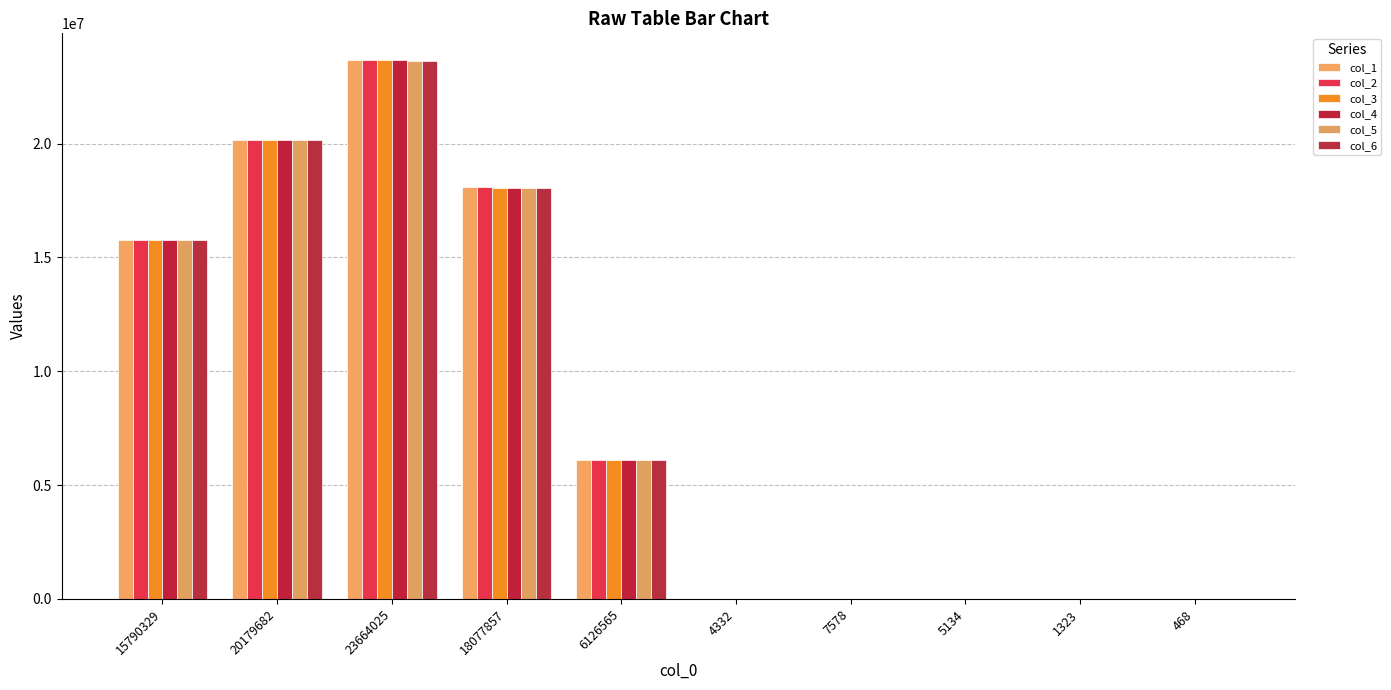

How many data points in col_2 are above 6122285?

5